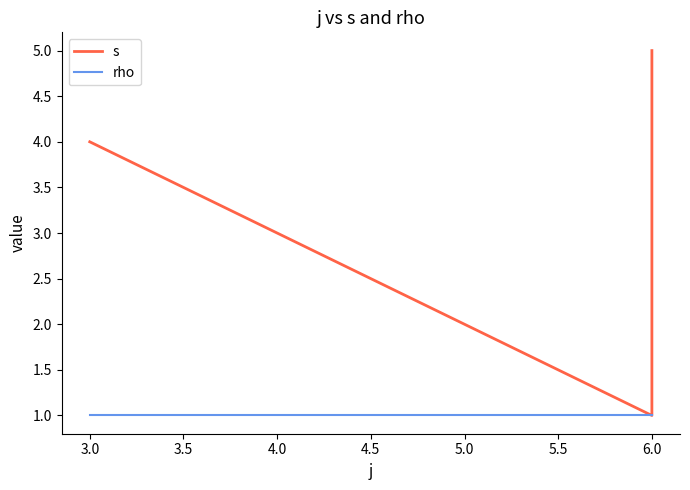

Is this an area chart (filled region under the line)?

No